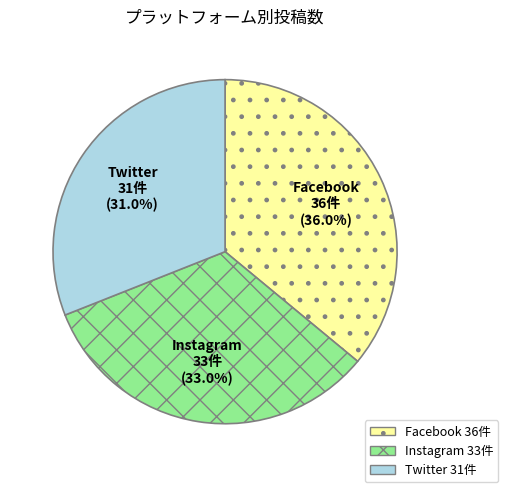

Between Instagram and Twitter, which is larger?

Instagram